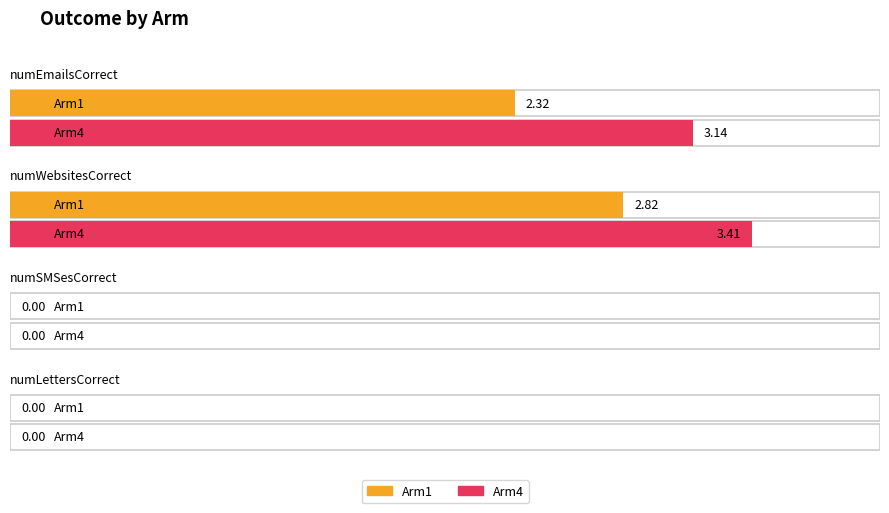

Which series has the largest total across all categories?

Arm4